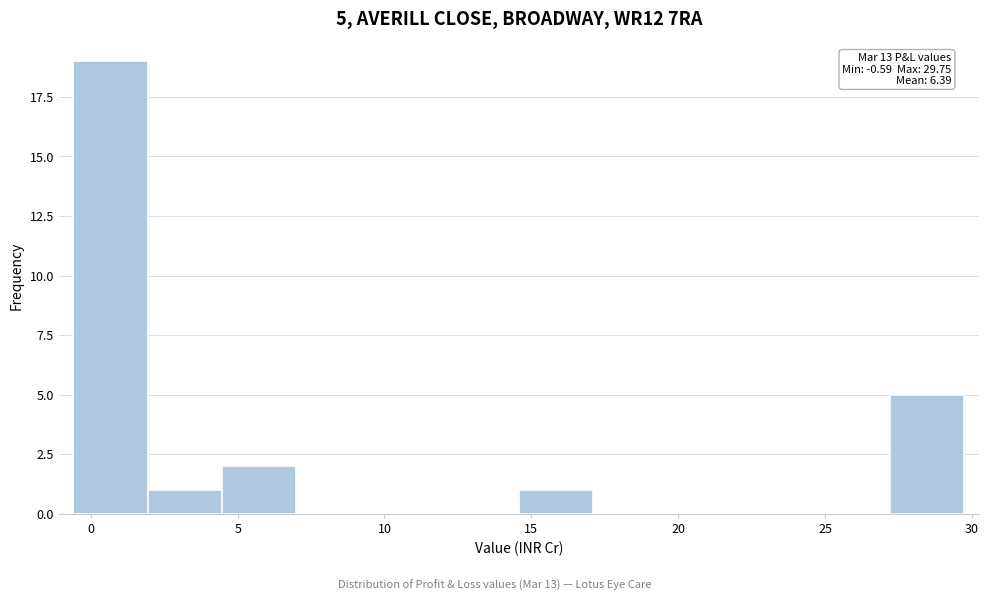

Which range on the x-axis has the tallest bar?

-0.5 to 2.0